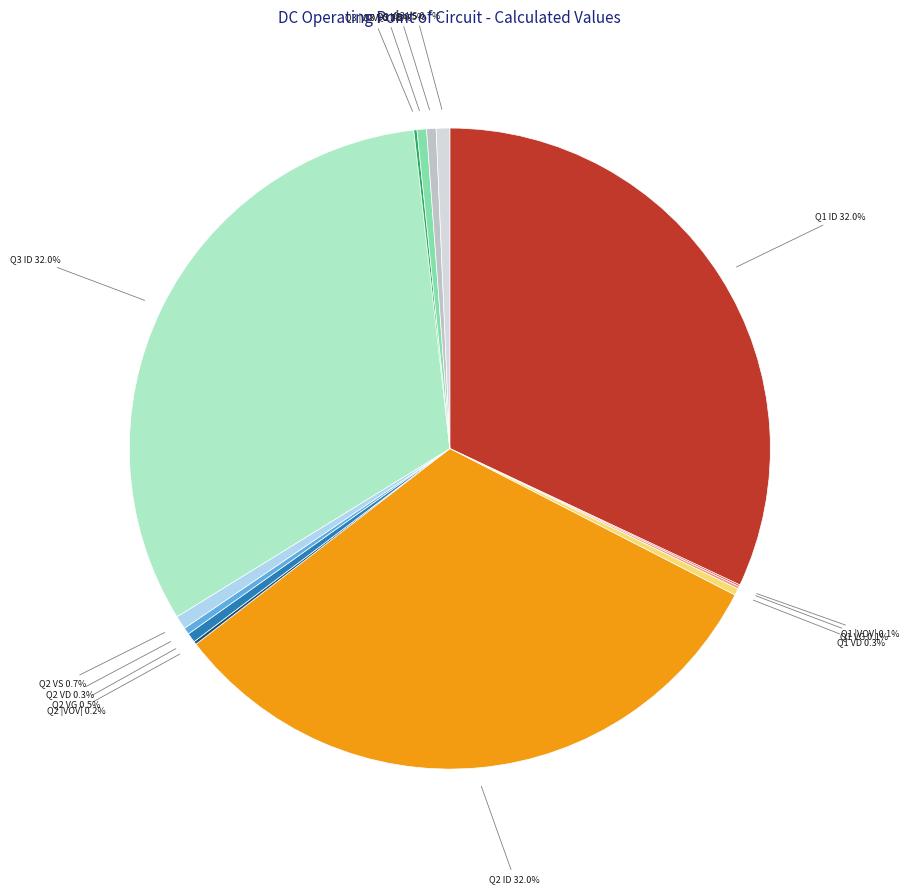

The Q3 VS slice represents 1% of the pie. True or false?

True